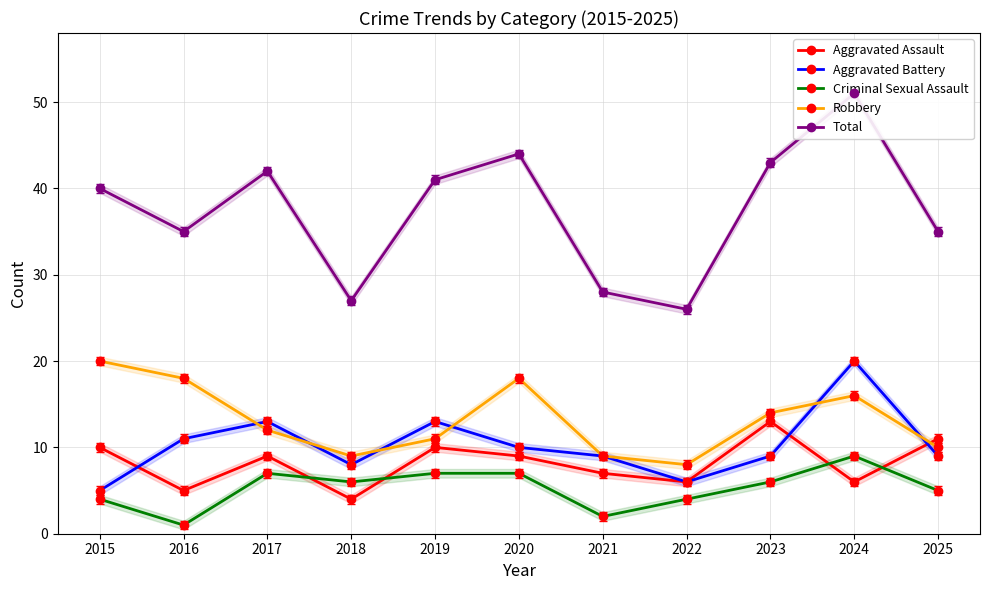

What is the sum of all Aggravated Battery values?

113